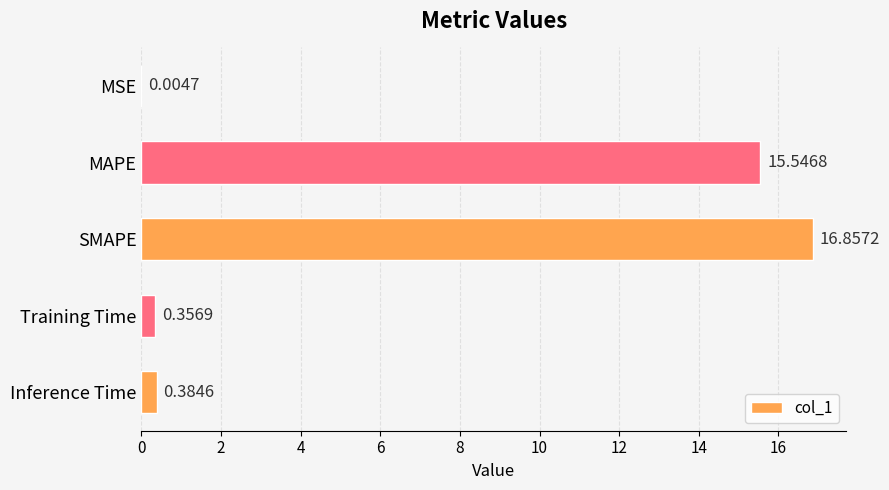

Count the number of categories in the chart.

5